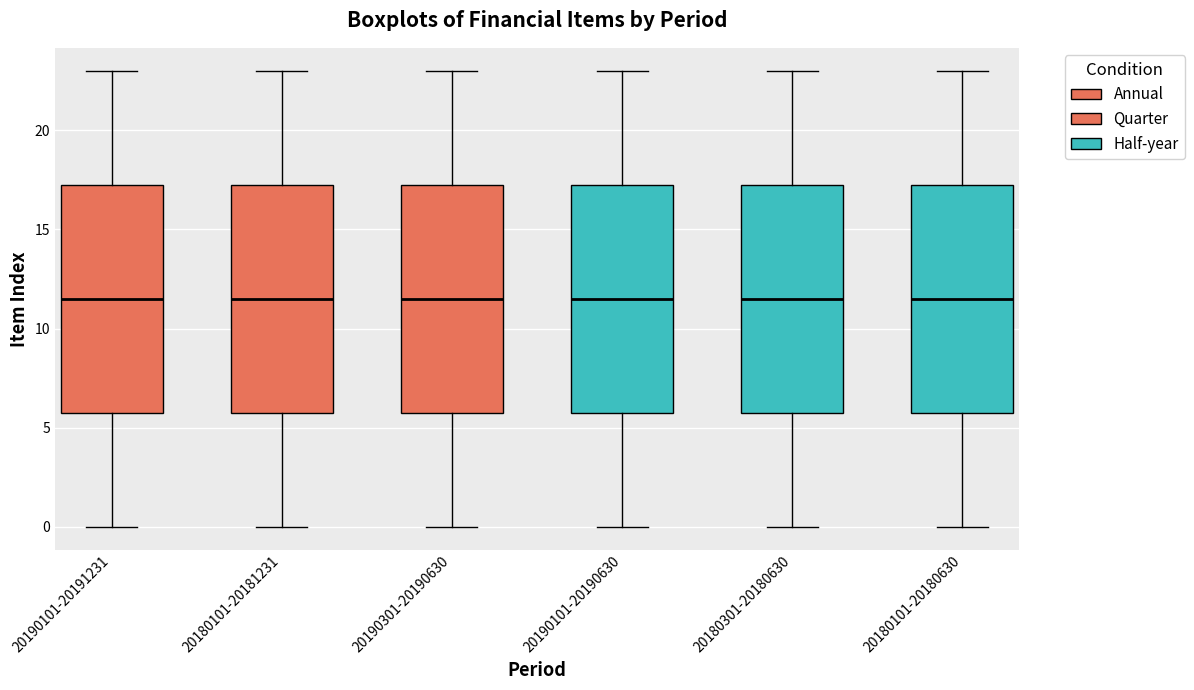

Where is the upper edge of the box for 20190101-20190630 on the y-axis? The values are not printed on the chart, so give them approximately, as read against the axis.

17.5